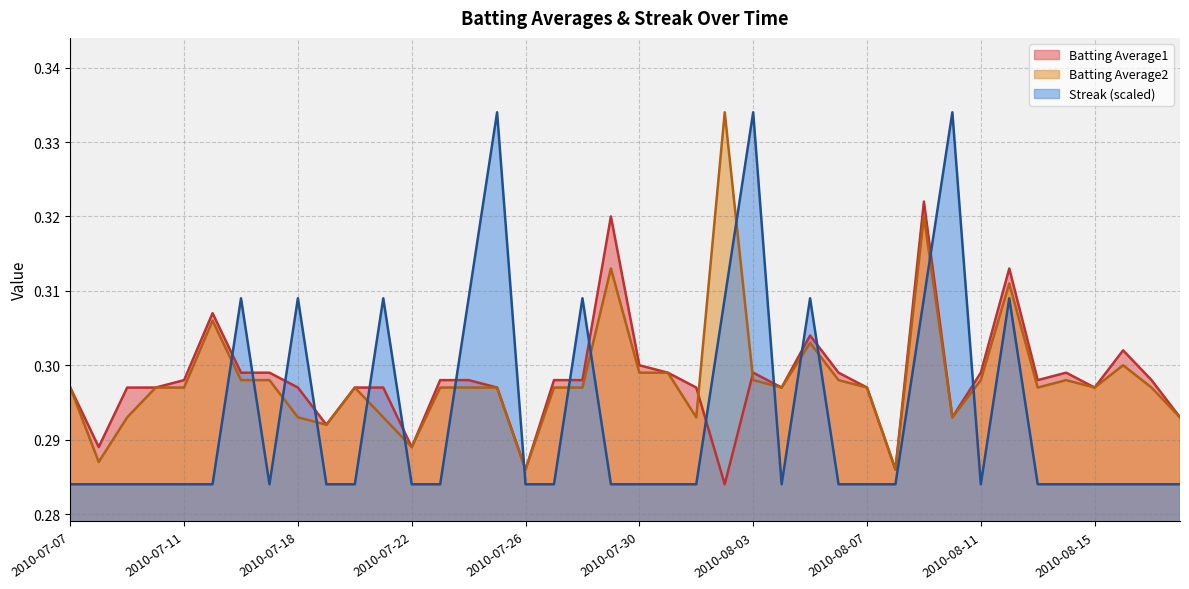

At 2010-08-18, list the series in order from largest to smallest.

Batting Average1, Batting Average2, Streak